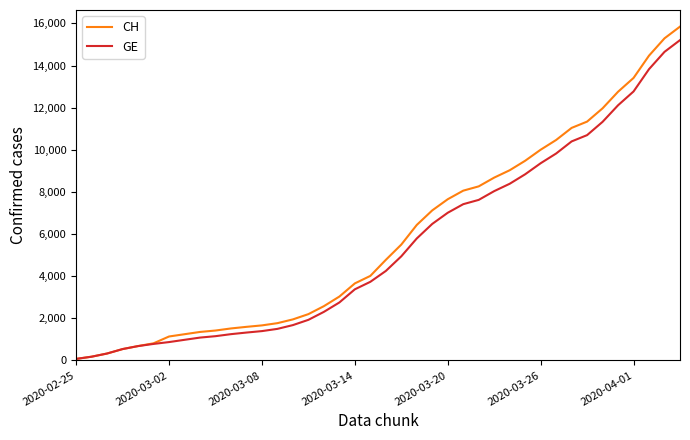

What is the lowest value of the CH series?

73